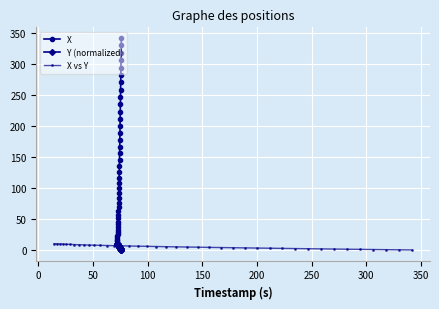

What is the value of the X point at the 30th from the left?

223.3